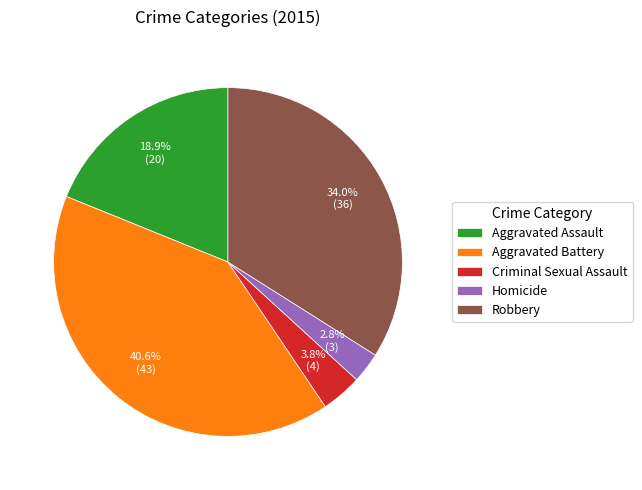

How many segments does this pie chart have?

5